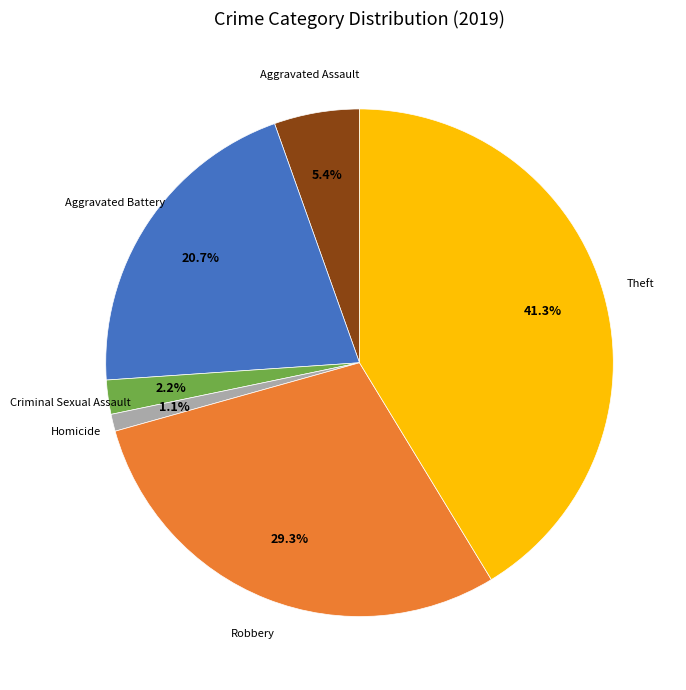

Is there a majority slice in this chart?

No